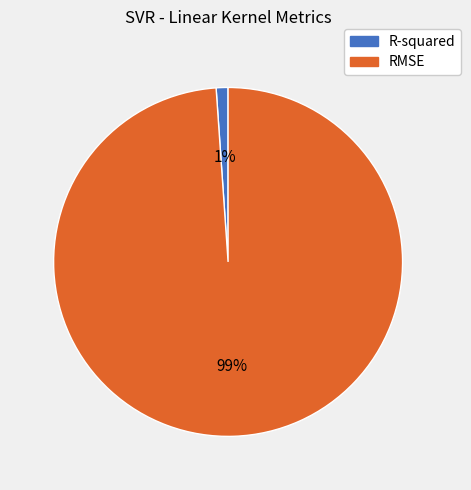

Which slice is the smallest?

R-squared